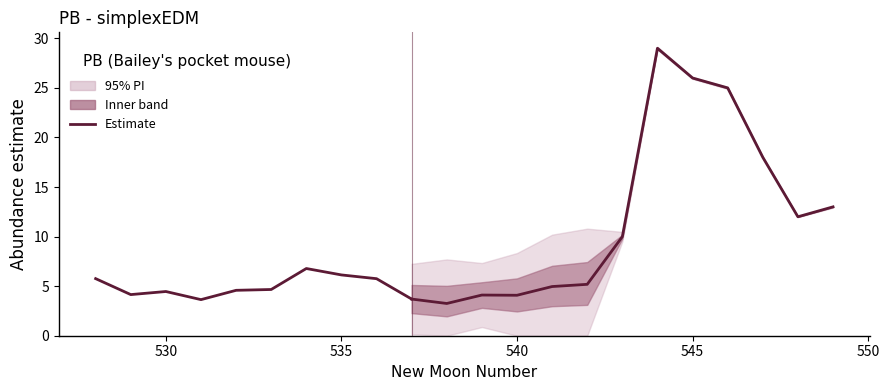

True or false: lower_pi has a value of 0.1 at 11.

True